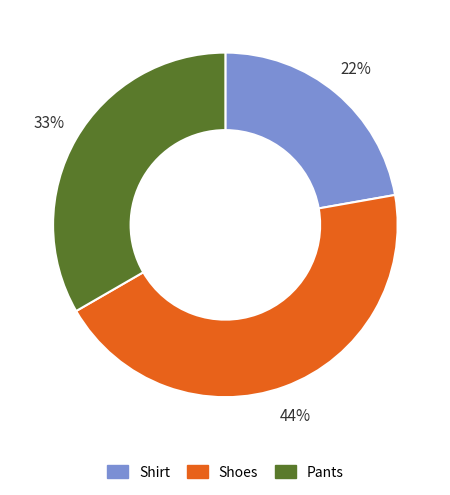

Do Shirt and Shoes together represent more than half of the pie?

Yes